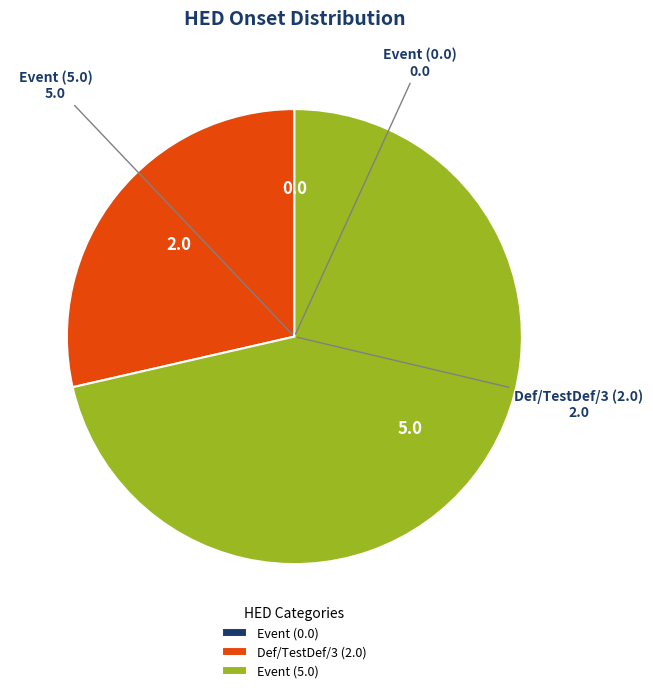

Which has a higher value, Def/TestDef/3 (2.0) or Event (5.0)?

Event (5.0)